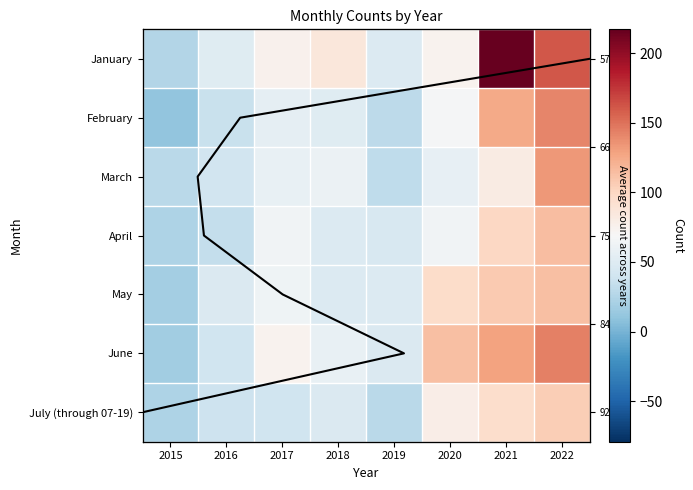

What is the sum of all July (through 07-19) values?

455